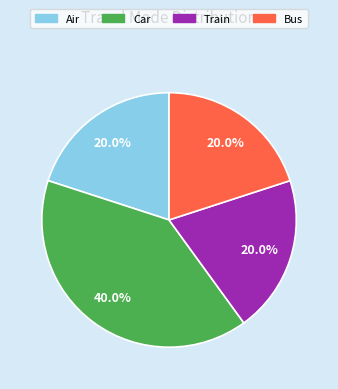

Is there a majority slice in this chart?

No